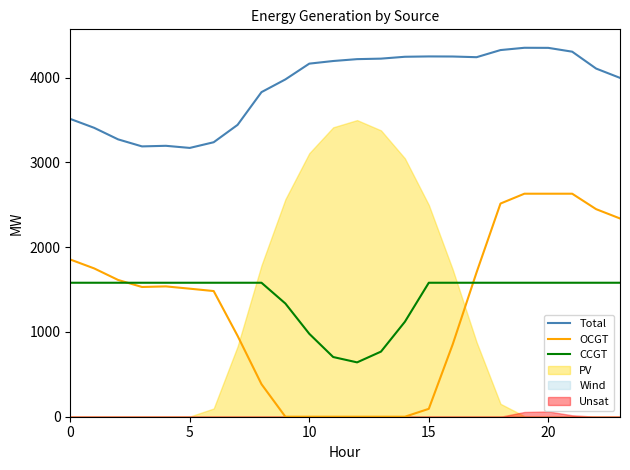

Reading left to right, what are all the values shown in this chart?

Total: 3512	3407	3271	3188	3195	3170	3237	3442	3828	3978	4164	4195	4217	4223	4245	4249	4248	4240	4324	4351	4350	4305	4106	3996
OCGT: 1854	1749	1613	1530	1537	1510	1482	954	384	0	0	0	0	0	0	93	853	1703	2514	2630	2630	2630	2448	2338
CCGT: 1580	1580	1580	1580	1580	1580	1580	1580	1580	1335	978	704	641	768	1120	1580	1580	1580	1580	1580	1580	1580	1580	1580